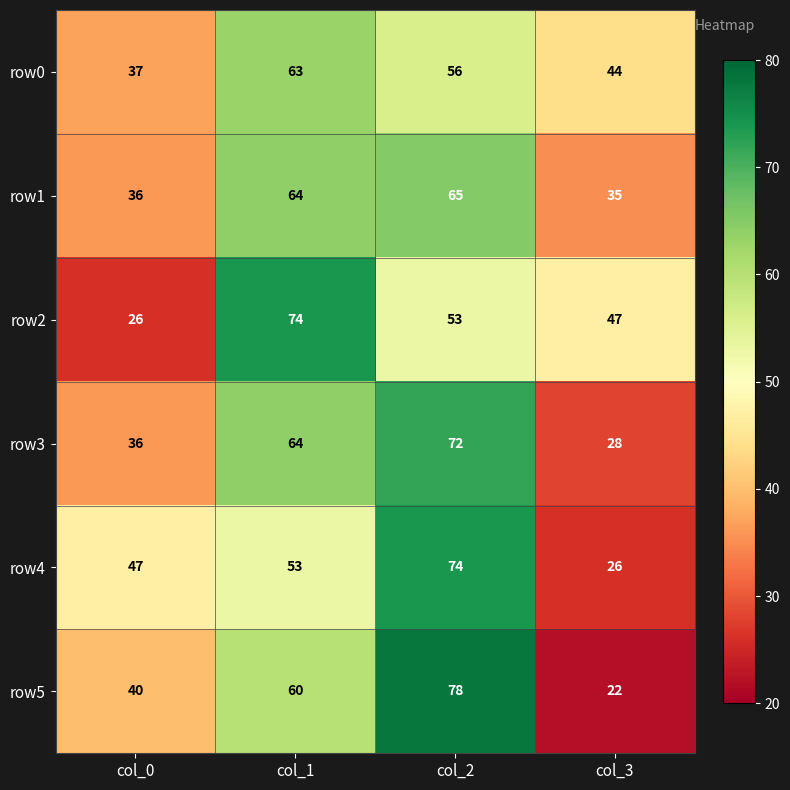

What is the difference between the maximum and minimum values in the row2 series?

48